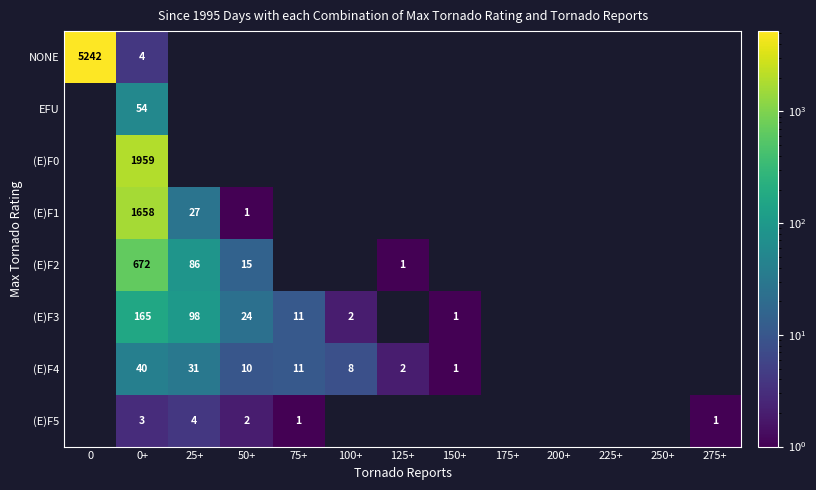

The (E)F3 series shows 61 at 25+. True or false?

False